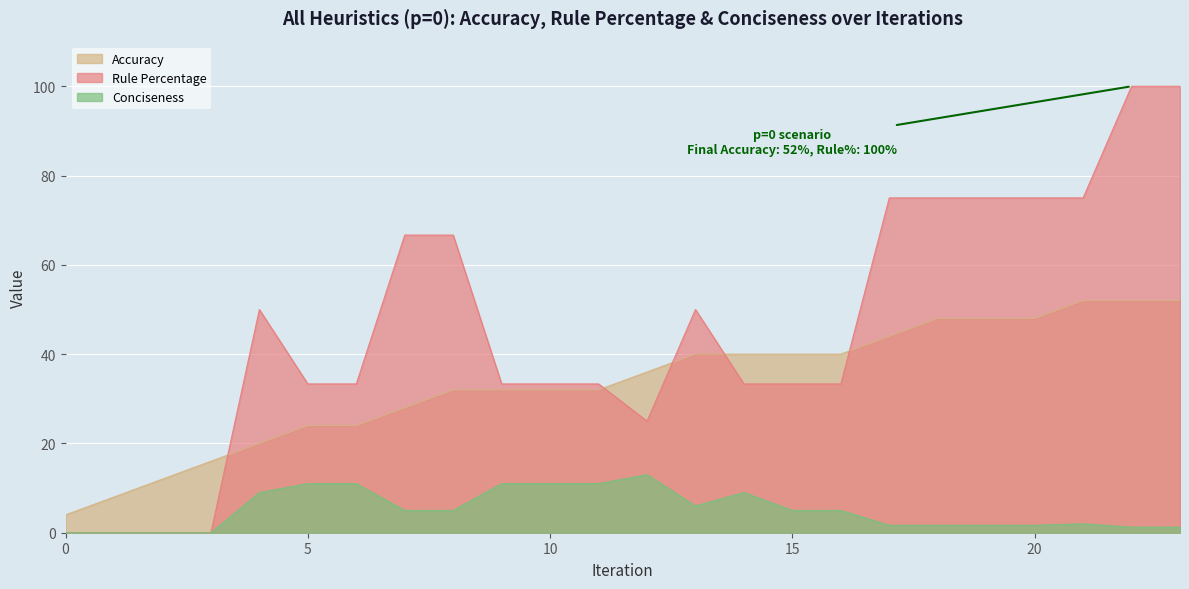

Count the number of categories in the chart.

24